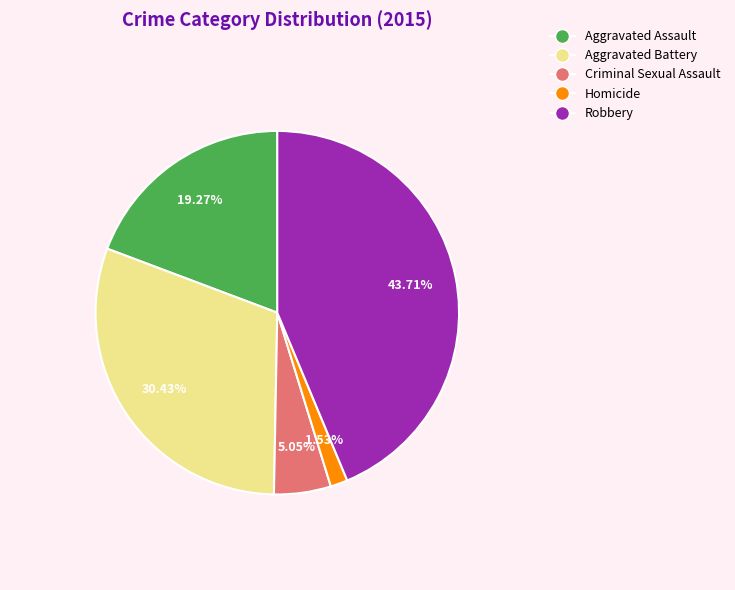

Combined, do Aggravated Assault and Robbery account for over 50%?

Yes